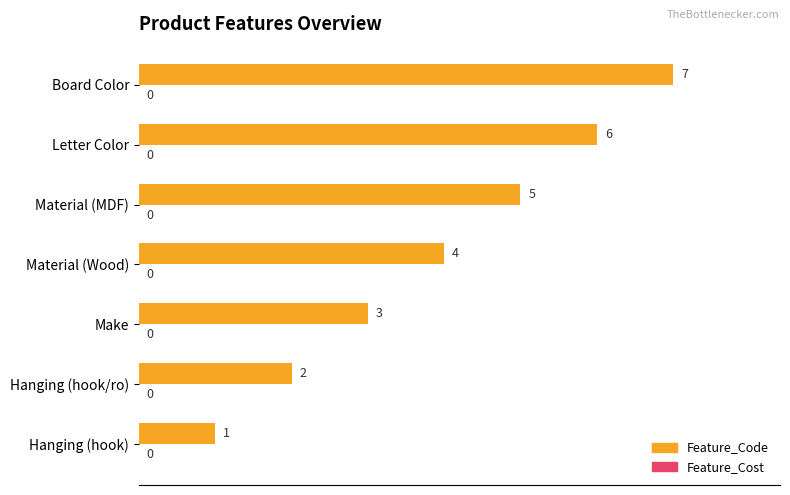

How many bars are there in total?

7